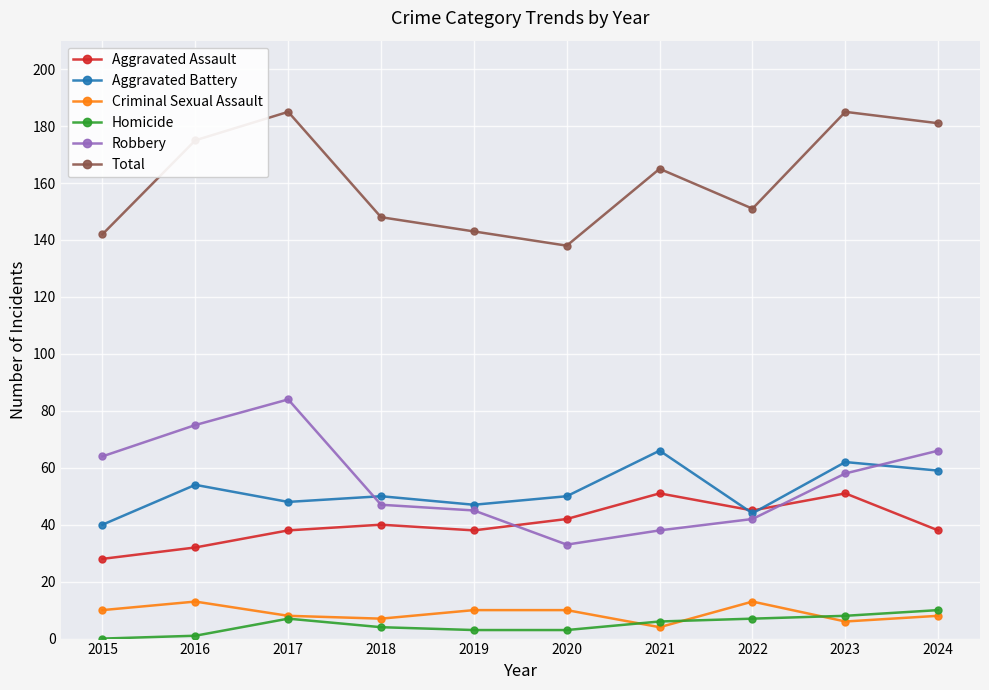

Rank the series at 2018 from lowest to highest value.

Homicide, Criminal Sexual Assault, Aggravated Assault, Robbery, Aggravated Battery, Total